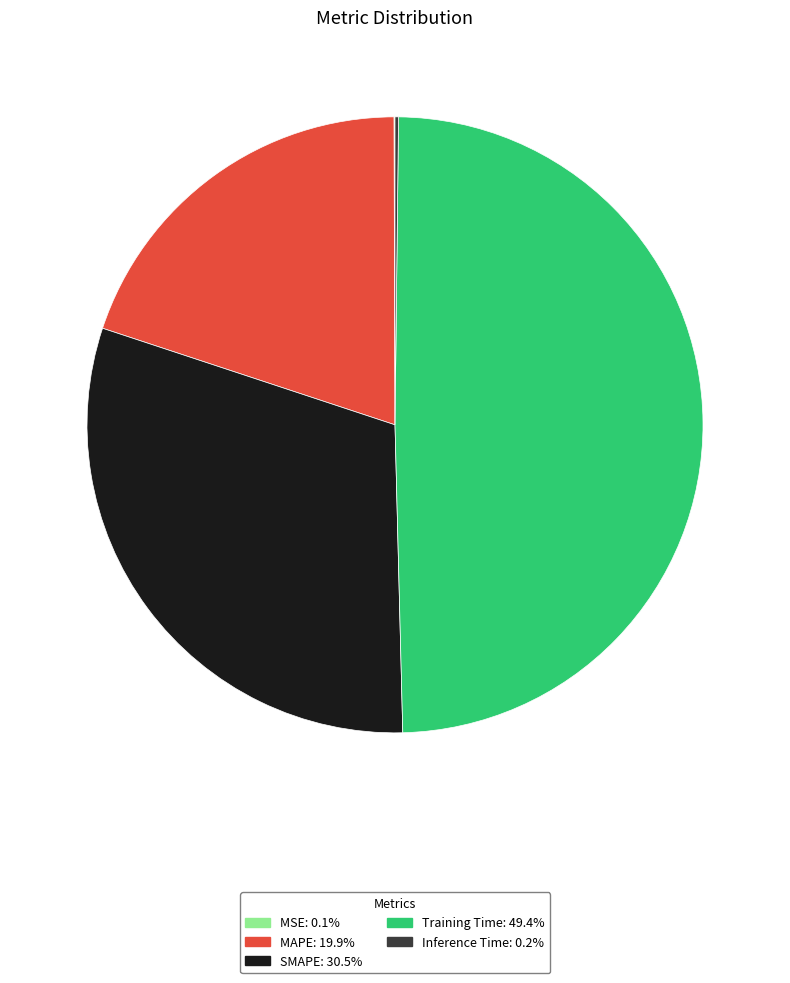

Which category has the biggest portion of the pie?

Training Time